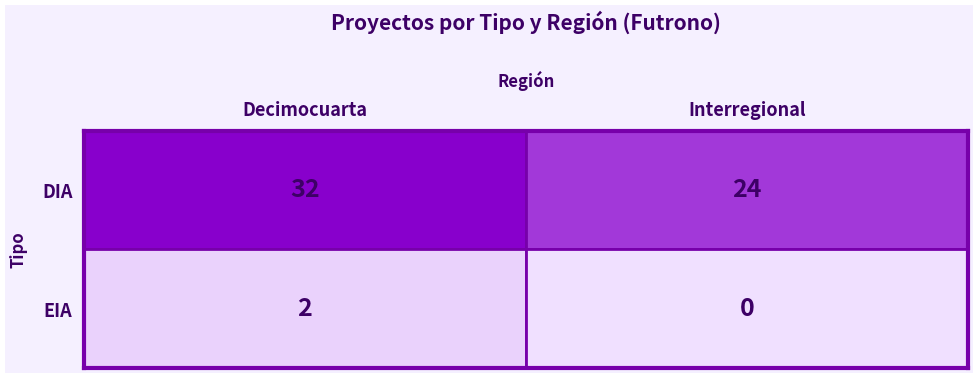

Reading left to right, what are all the values shown in this chart?

DIA: Decimocuarta=32	Interregional=24
EIA: Decimocuarta=2	Interregional=0